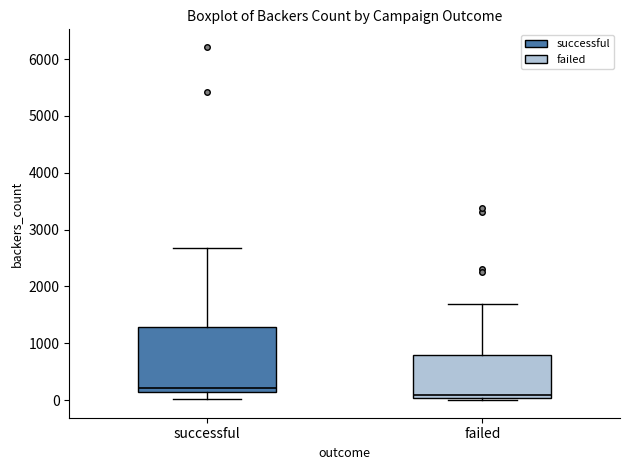

Where is the lower edge of the box for failed on the y-axis? The values are not printed on the chart, so give them approximately, as read against the axis.

0